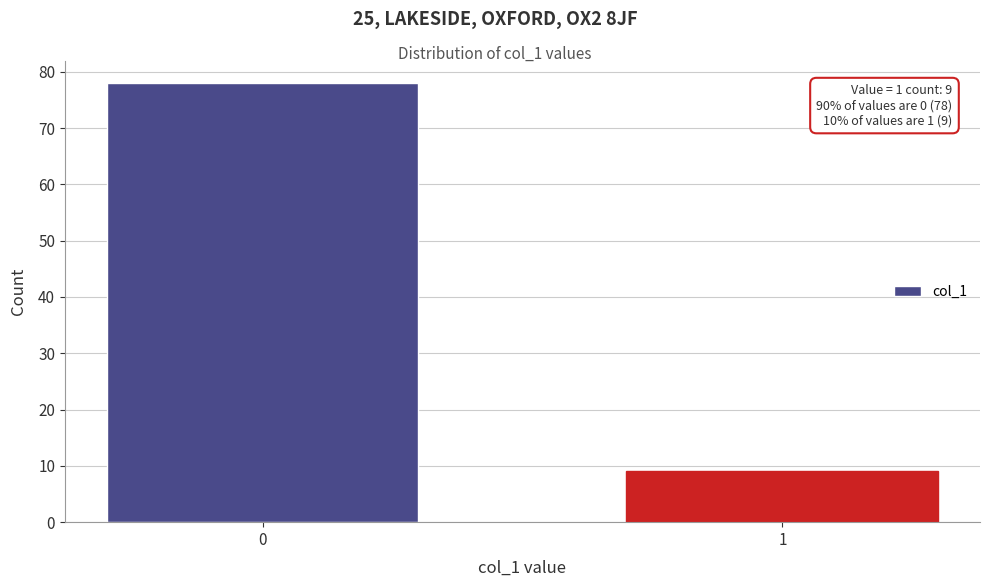

Reading left to right, transcribe all the data shown in this chart.

78	9